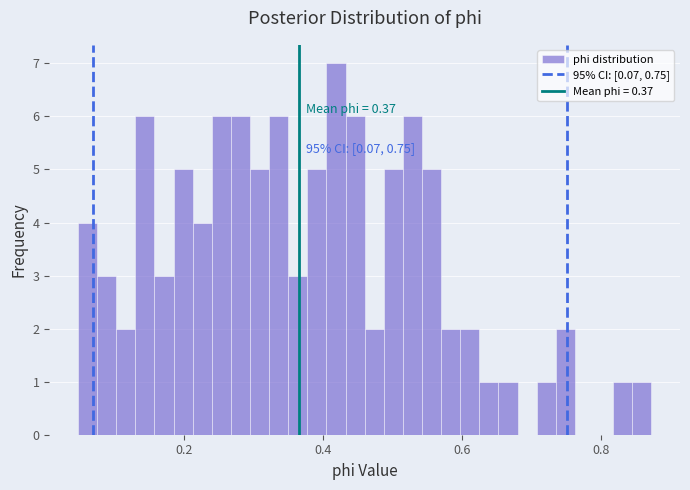

Read against the x-axis, roughly where is the centre of the tallest bar?

0.42